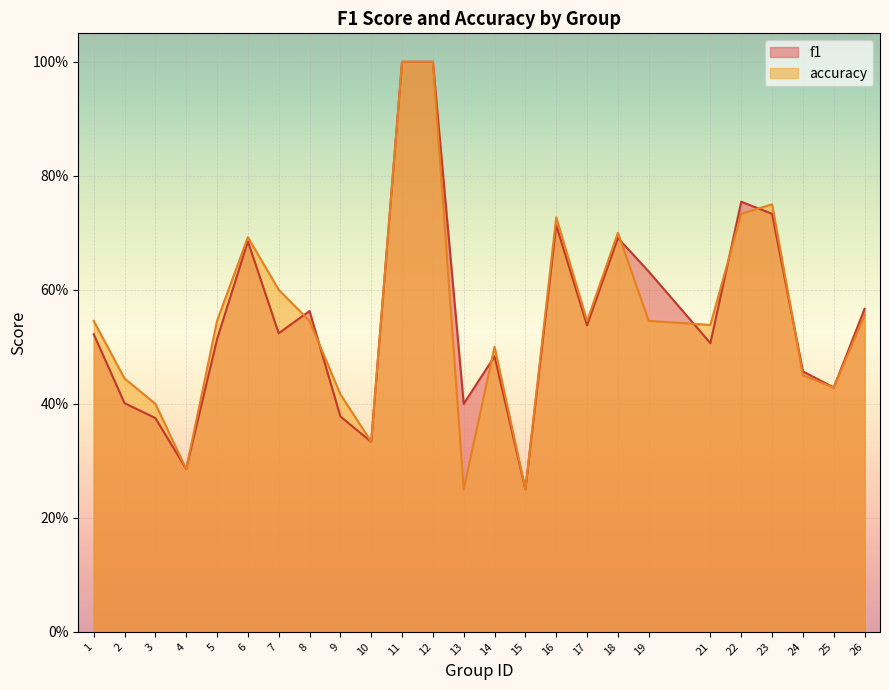

Reading right to left, what are all the values shown in this chart?

f1: 26=0.6	25=0.4	24=0.5	23=0.7	22=0.8	21=0.5	19=0.6	18=0.7	17=0.5	16=0.7	15=0.2	14=0.5	13=0.4	12=1.0	11=1.0	10=0.3	9=0.4	8=0.6	7=0.5	6=0.7	5=0.5	4=0.3	3=0.4	2=0.4	1=0.5
accuracy: 26=0.6	25=0.4	24=0.5	23=0.8	22=0.7	21=0.5	19=0.5	18=0.7	17=0.5	16=0.7	15=0.2	14=0.5	13=0.2	12=1.0	11=1.0	10=0.3	9=0.4	8=0.5	7=0.6	6=0.7	5=0.5	4=0.3	3=0.4	2=0.4	1=0.5